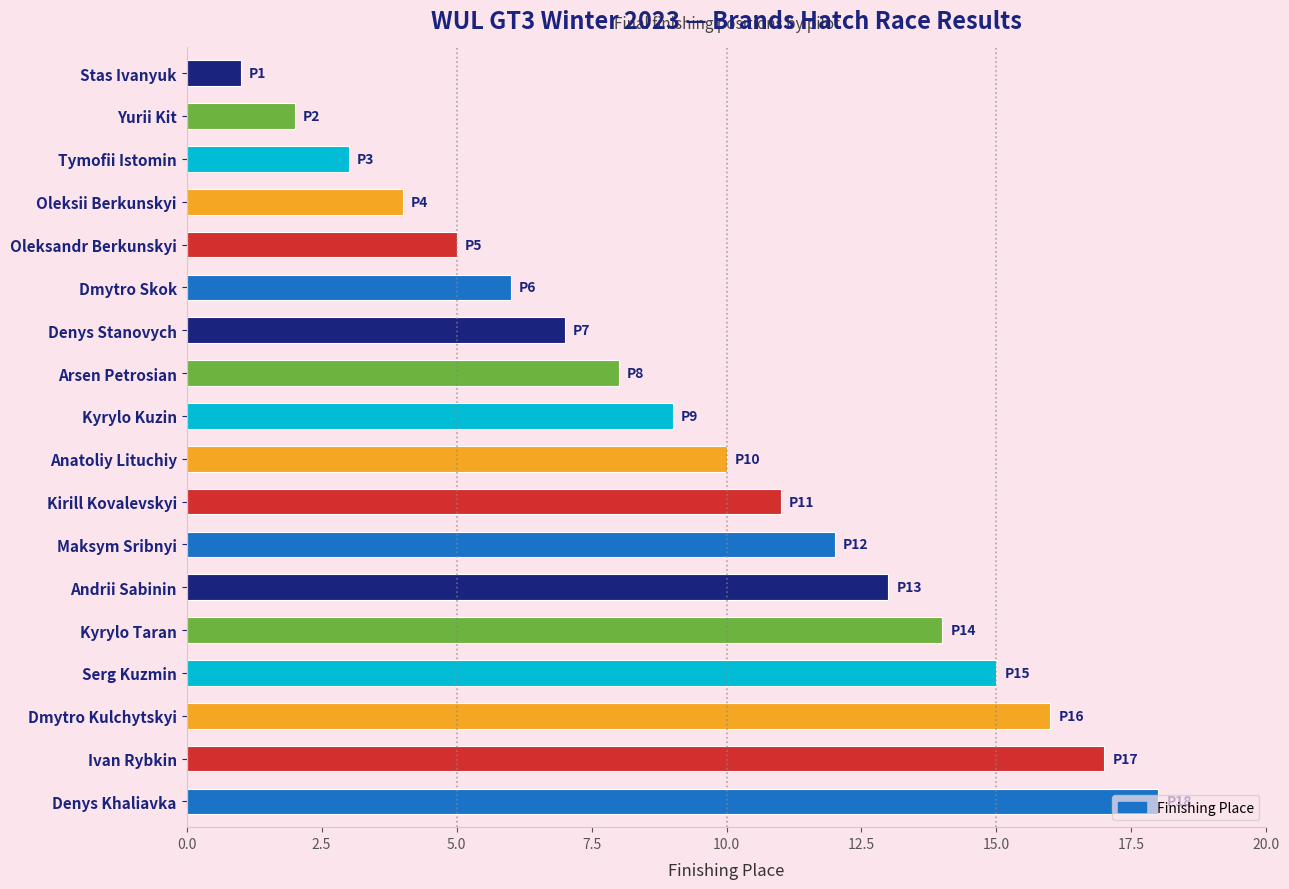

The value at Kyrylo Taran is 14. True or false?

True